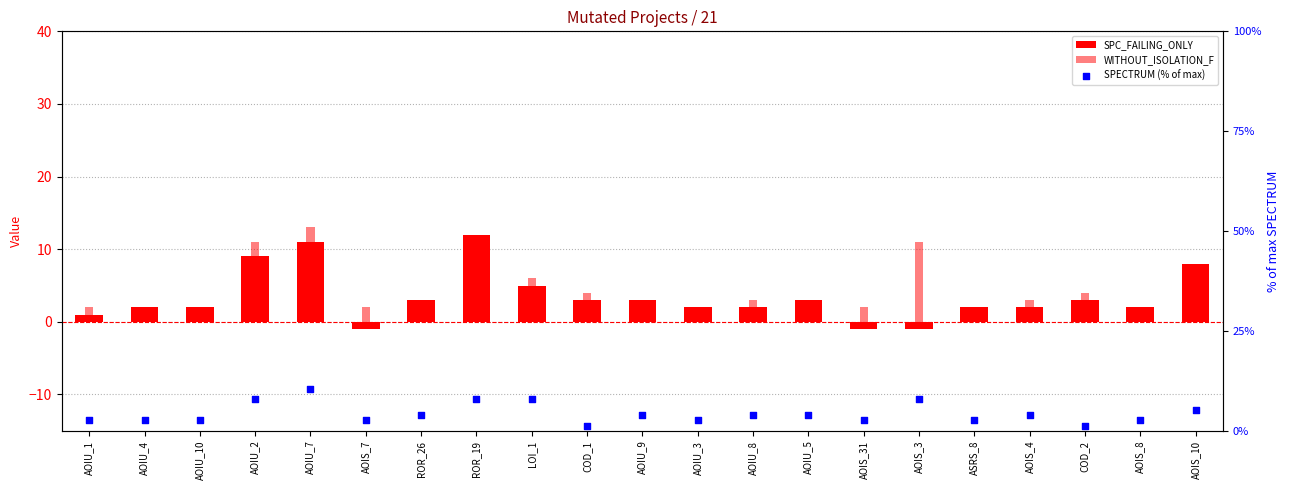

Which series contains the lowest Y value?

SPC_FAILING_ONLY